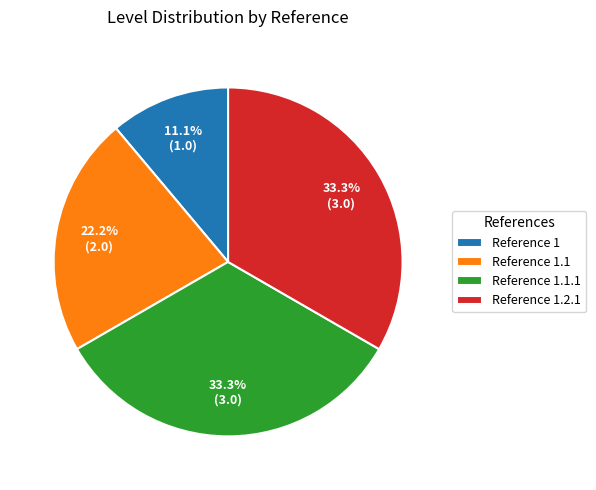

Between Reference 1.1 and Reference 1.1.1, which is larger?

Reference 1.1.1